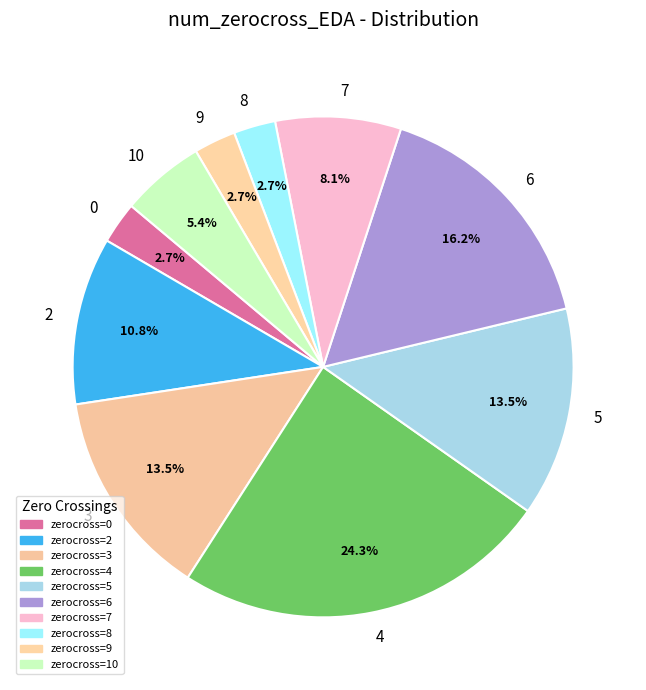

What is the largest slice in the pie chart?

4